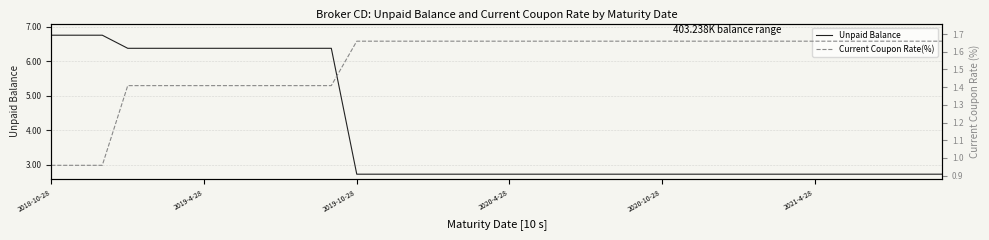

Count the number of data series in this chart.

2